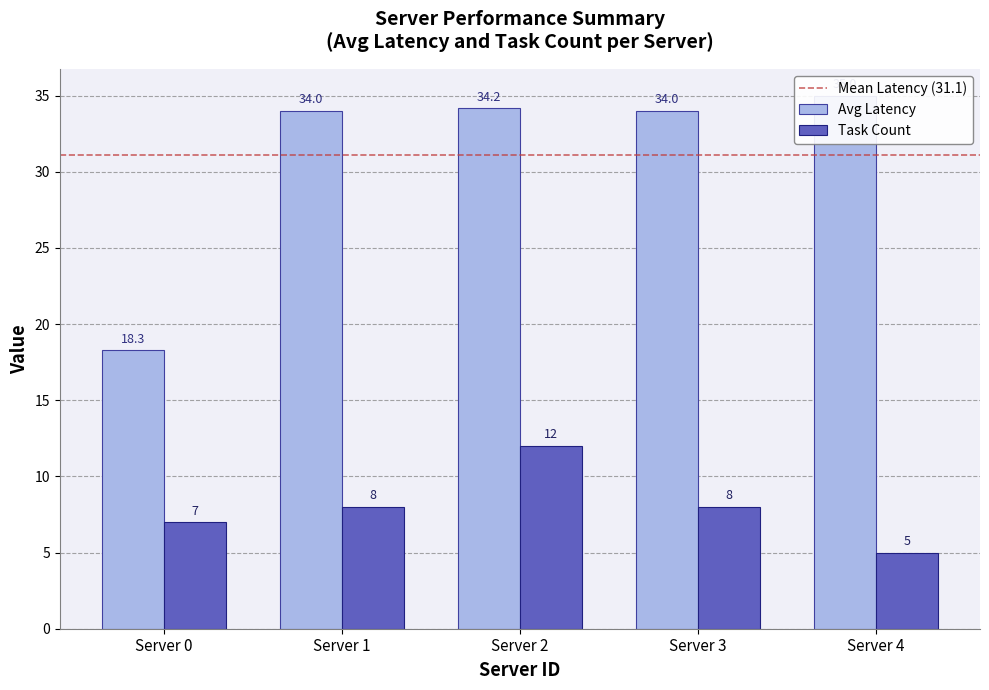

Between 1 and 3, which series saw the biggest shift?

avg_latency